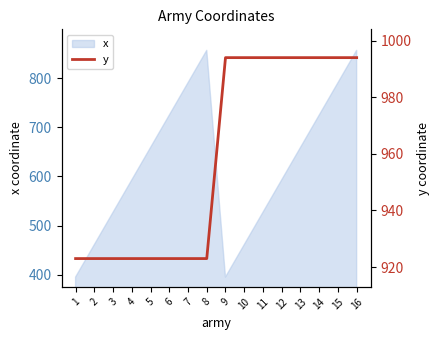

Reading left to right, extract all data points from this chart.

923	923	923	923	923	923	923	923	994	994	994	994	994	994	994	994